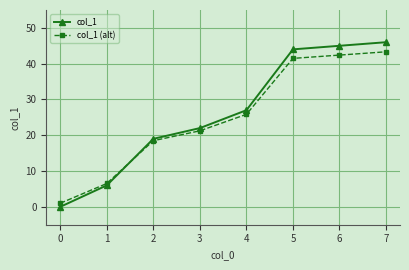

What is the value of the col_1 (alt) point at the 2nd from the left?

6.5